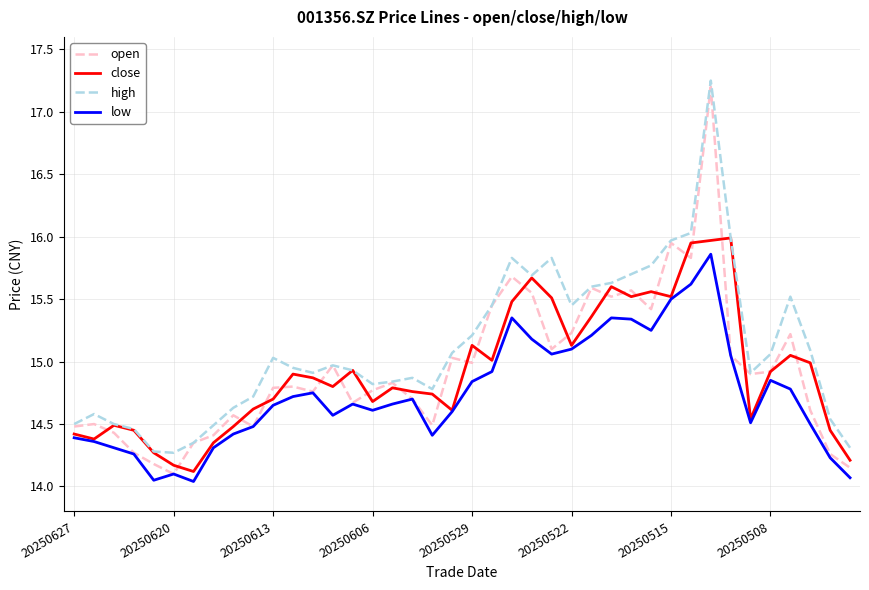

True or false: low and high cross at least once.

False